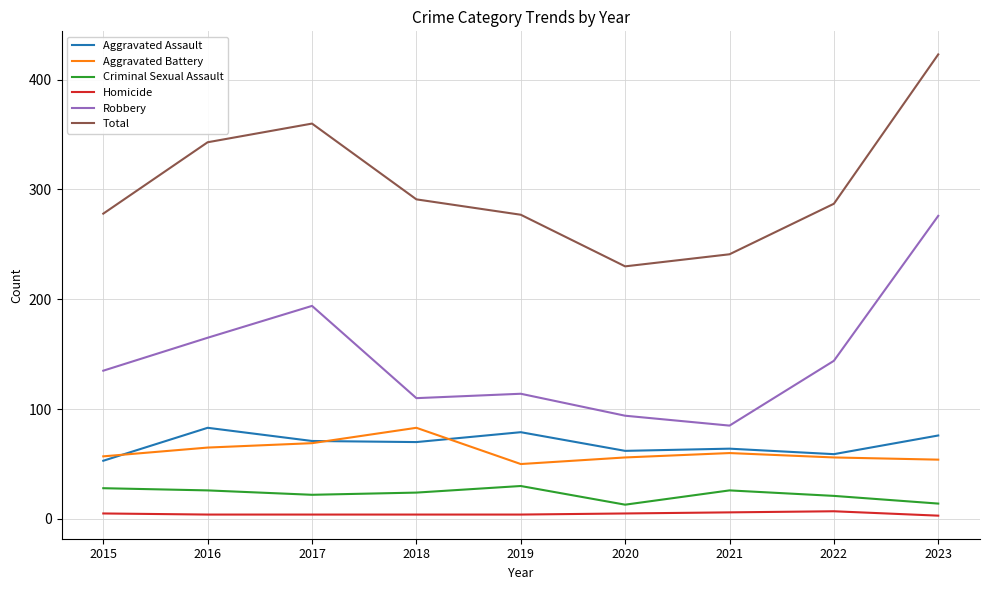

Where is Total nearest to the value 326?

2016